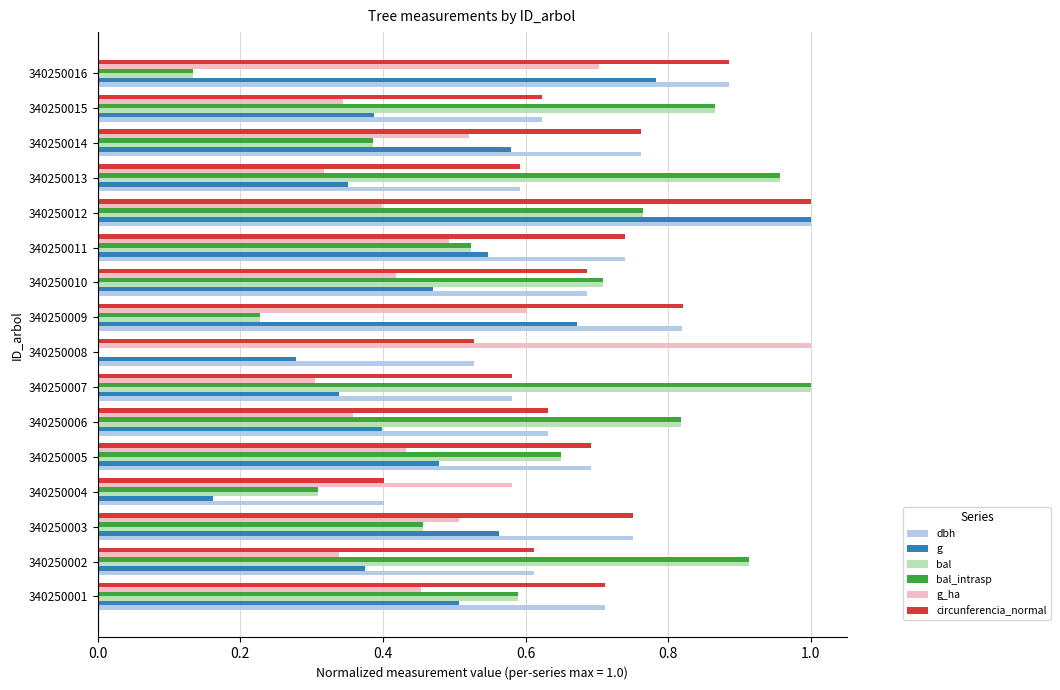

Which category has the highest value in the bal series?

340250007